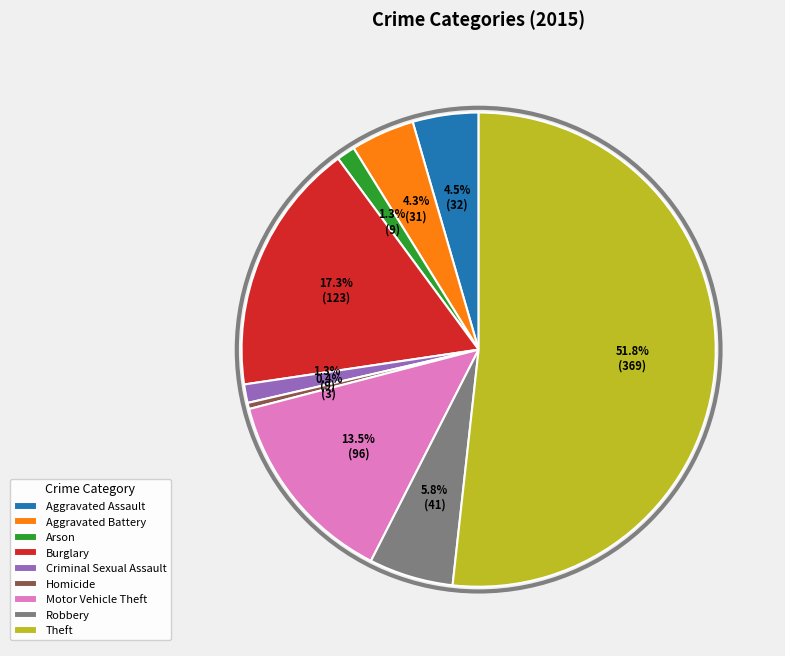

Is there a majority slice in this chart?

Yes